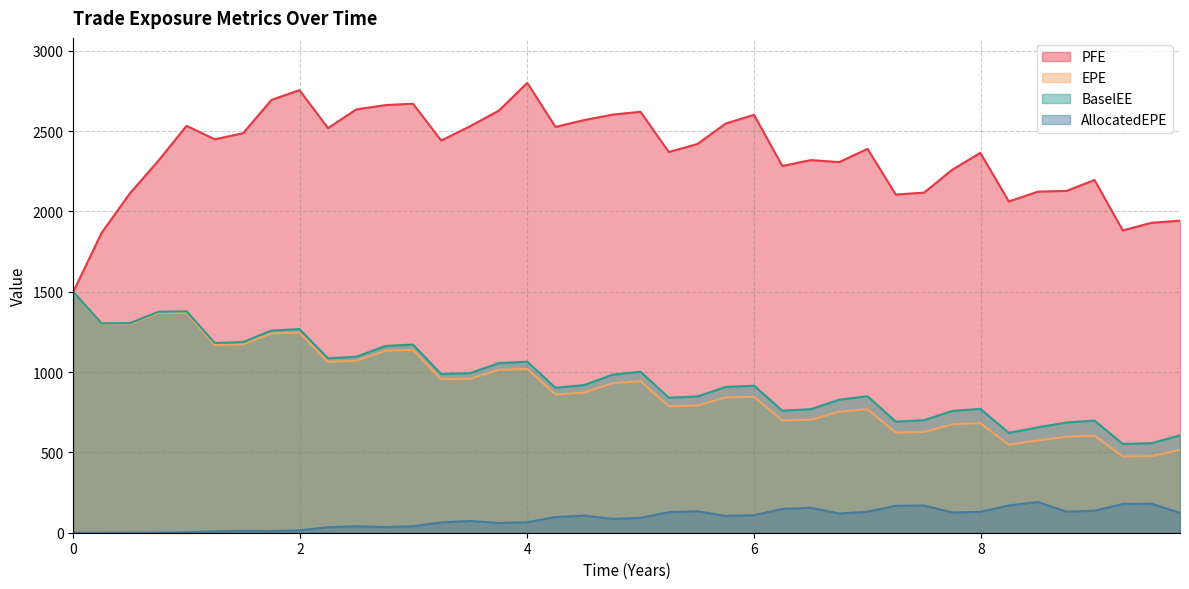

List the labels in order of AllocatedEPE value, largest first.

8.5, 9.4993, 9.24725, 8.24317, 7.49656, 7.24725, 6.4993, 6.24725, 8.99793, 5.4993, 8.75137, 6.99793, 7.9918, 5.24725, 7.74588, 9.75136, 6.74862, 5.99793, 4.5, 5.74862, 4.24863, 4.99793, 4.75137, 3.4993, 4.0, 3.24177, 3.75136, 2.99245, 2.49382, 2.75136, 2.24451, 1.99245, 1.49656, 1.74588, 1.24725, 0.997934, 0.748634, 0.5, 0.0, 0.248634